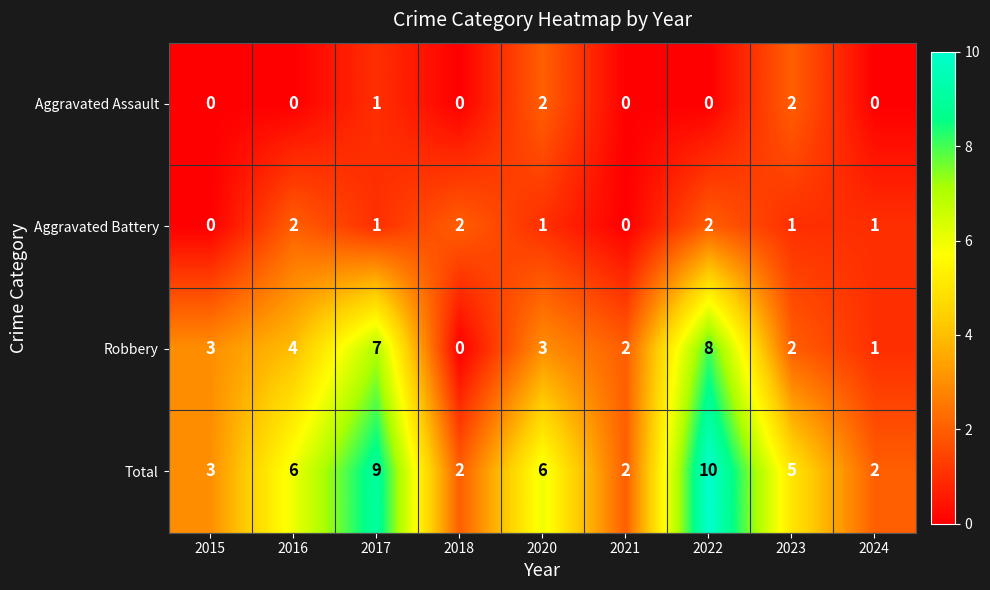

Rank the series at 2022 from highest to lowest value.

Total, Robbery, Aggravated Battery, Aggravated Assault